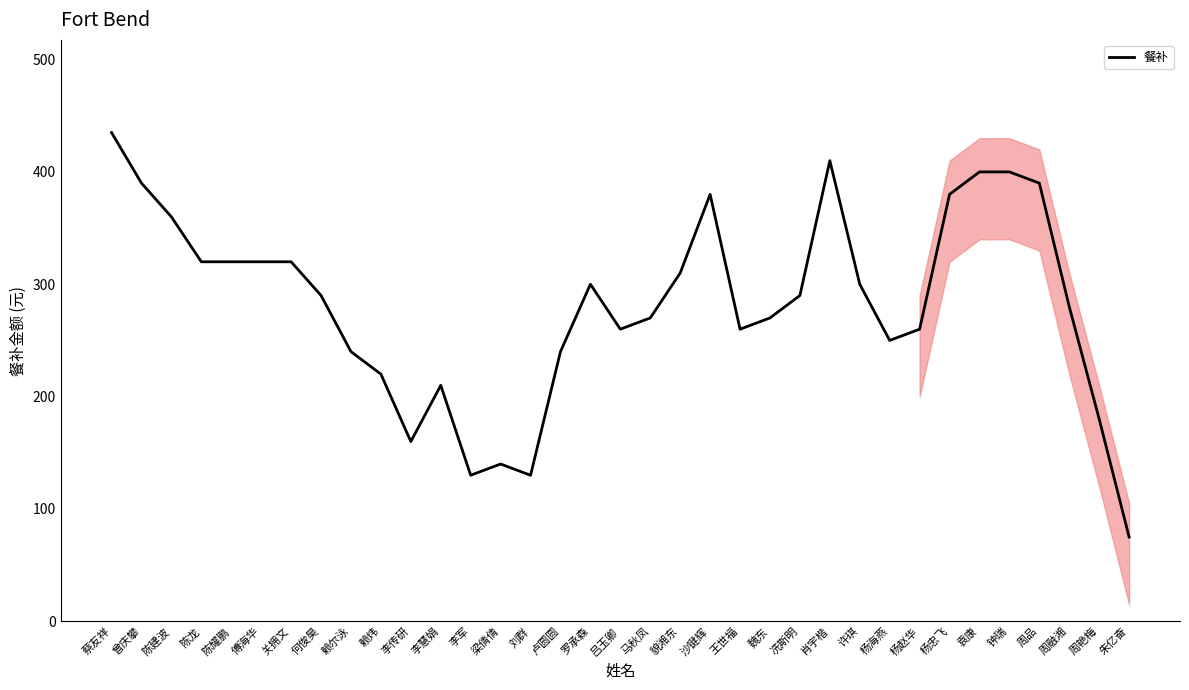

Which category has the highest value across all series?

蔡友祥